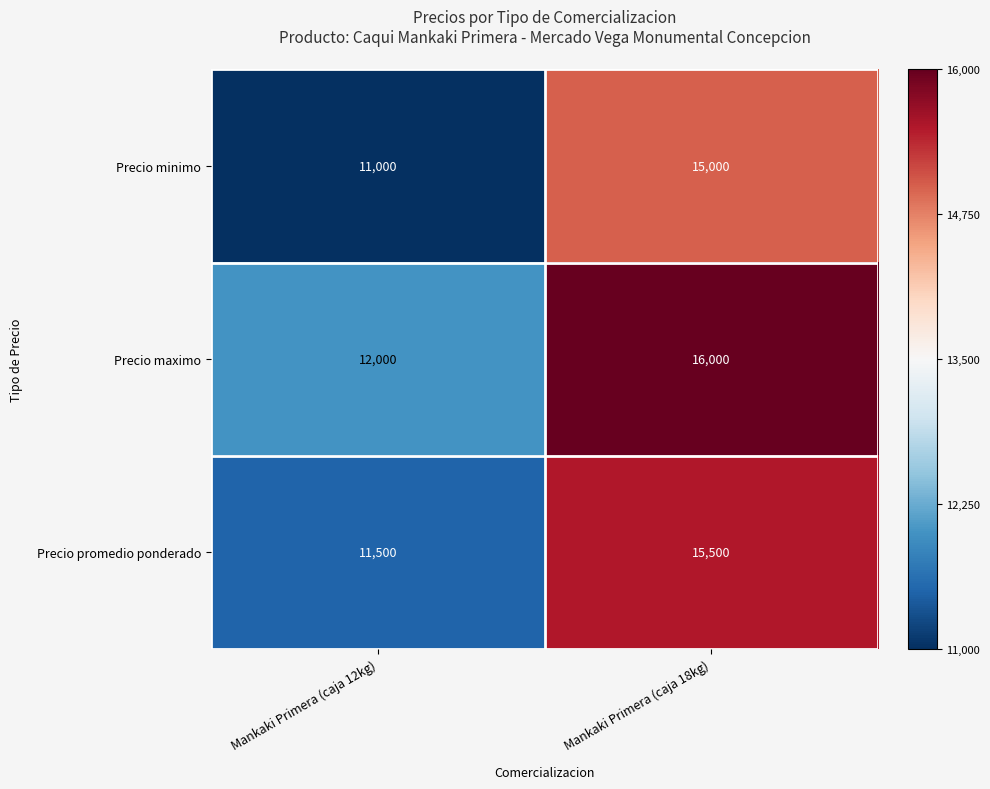

What is the spread (max minus min) of values at Mankaki Primera (caja 18kg)?

1000